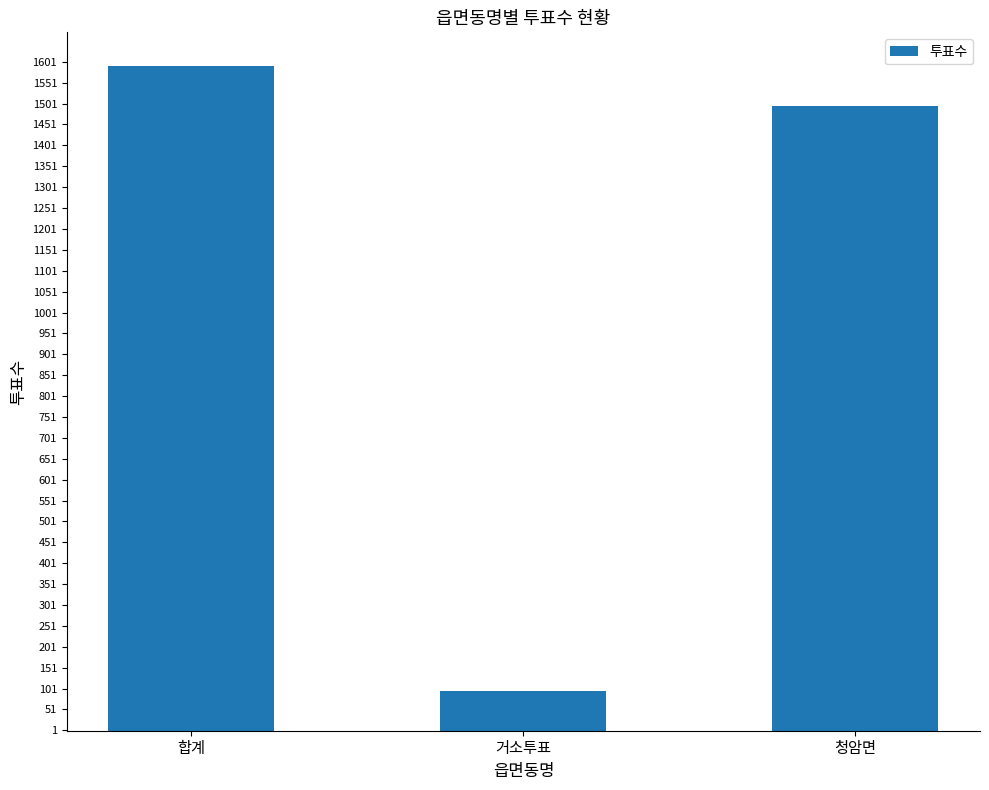

Which label corresponds to the largest value in the chart?

합계